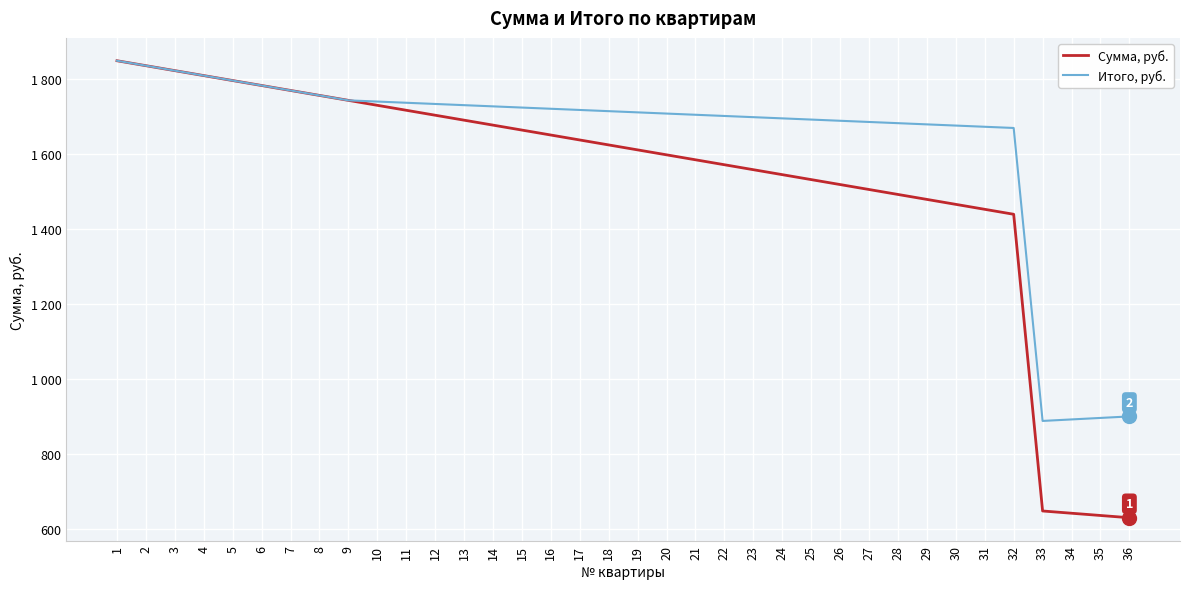

True or false: Итого, руб. and Сумма, руб. cross at least once.

False